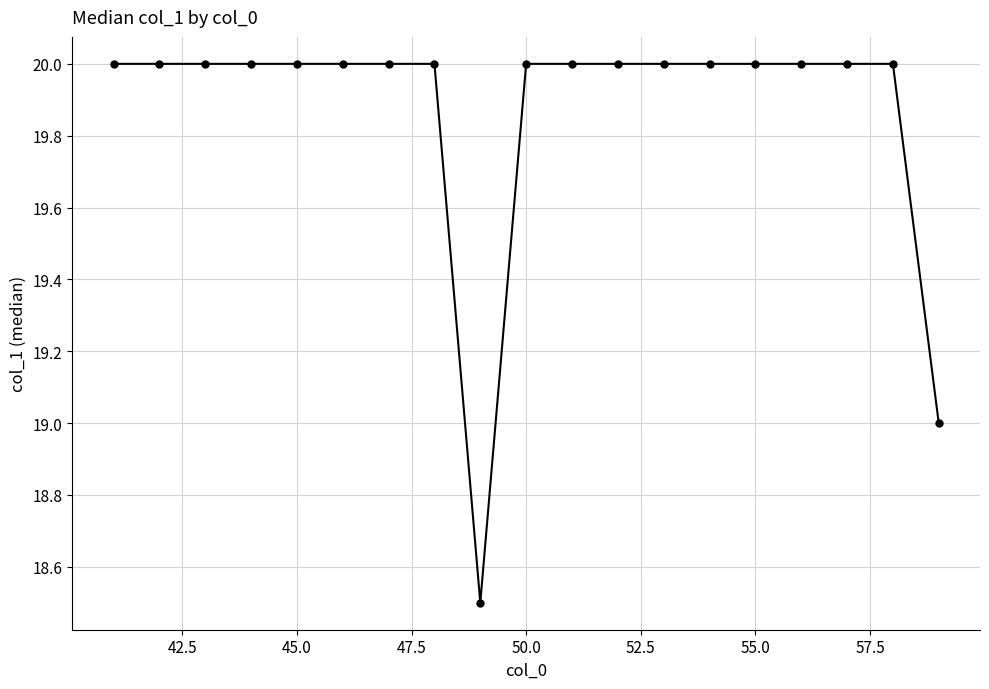

What is the value of the 2nd point from the left?

20.0